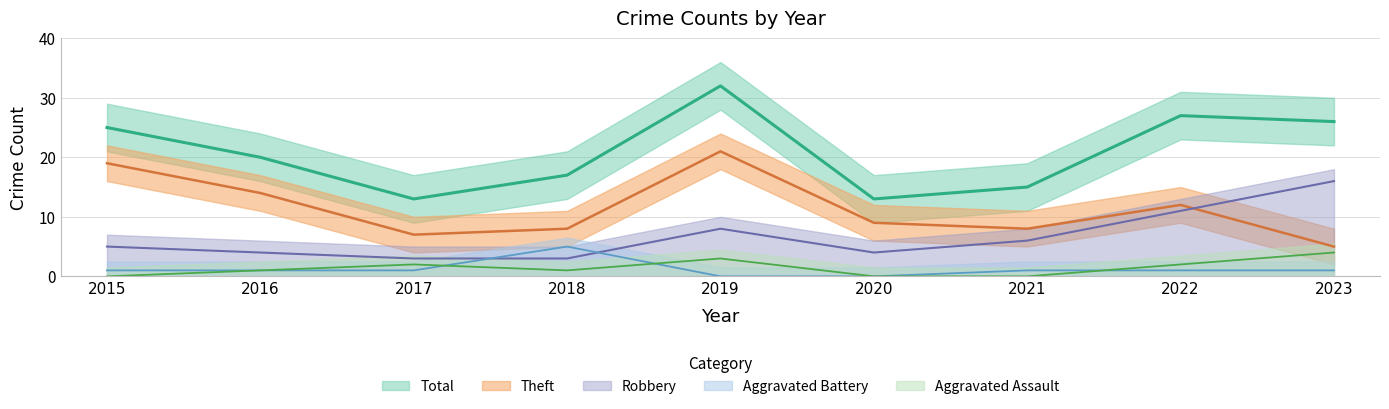

True or false: Total and Aggravated Assault intersect in this chart.

False